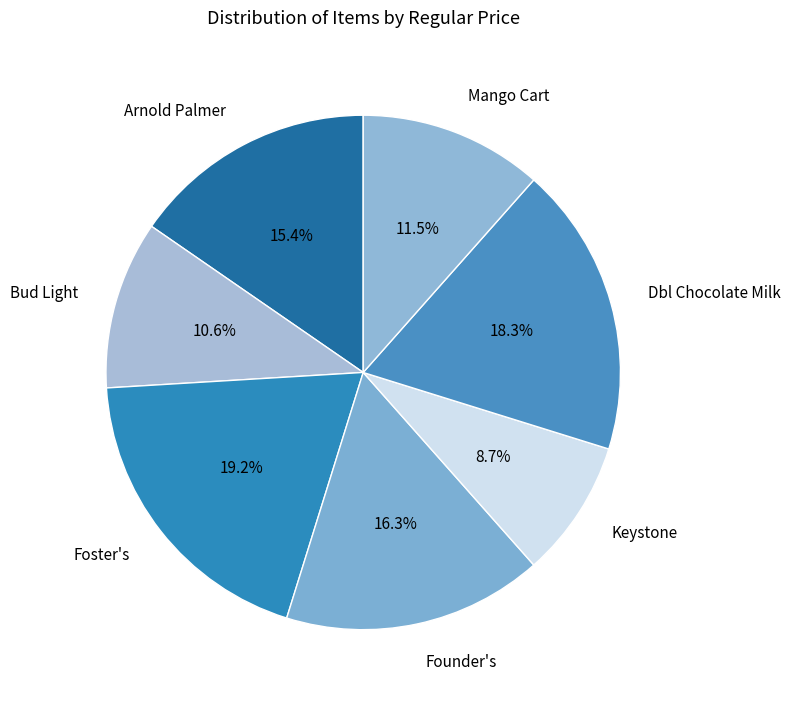

Does Keystone represent more than half of the total?

No